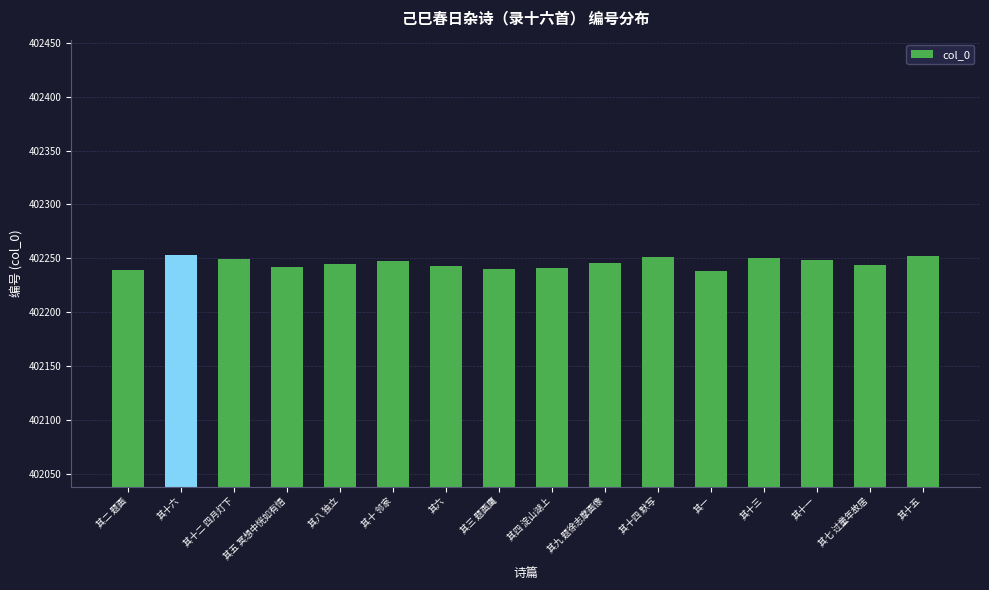

What is the smallest value displayed?

402238